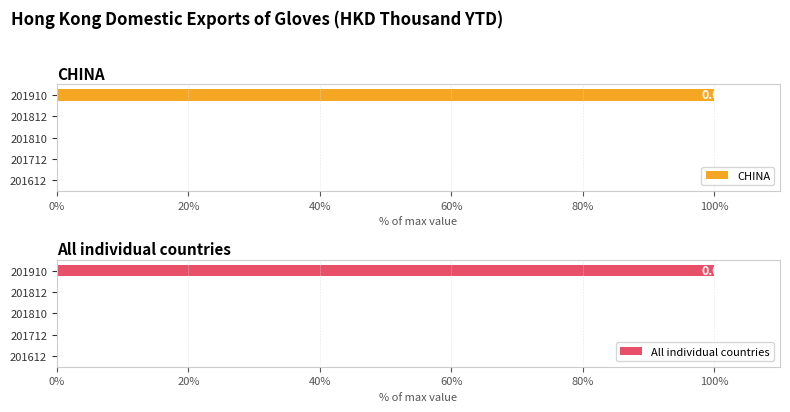

Reading left to right, extract all data points from this chart.

CHINA: 0	0	0	0	100
All individual countries: 0	0	0	0	100